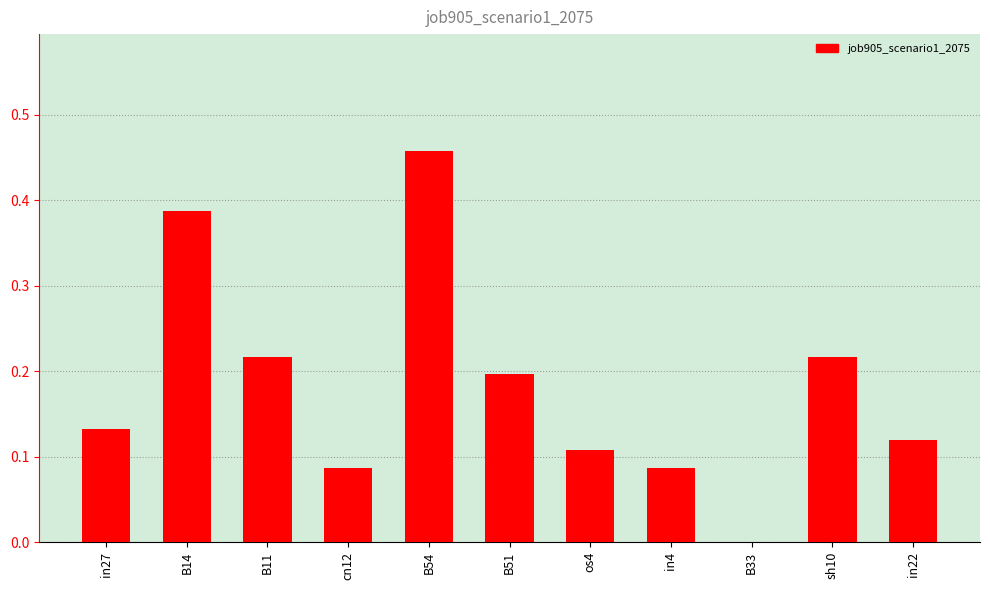

What is the sum of all values?

2.0